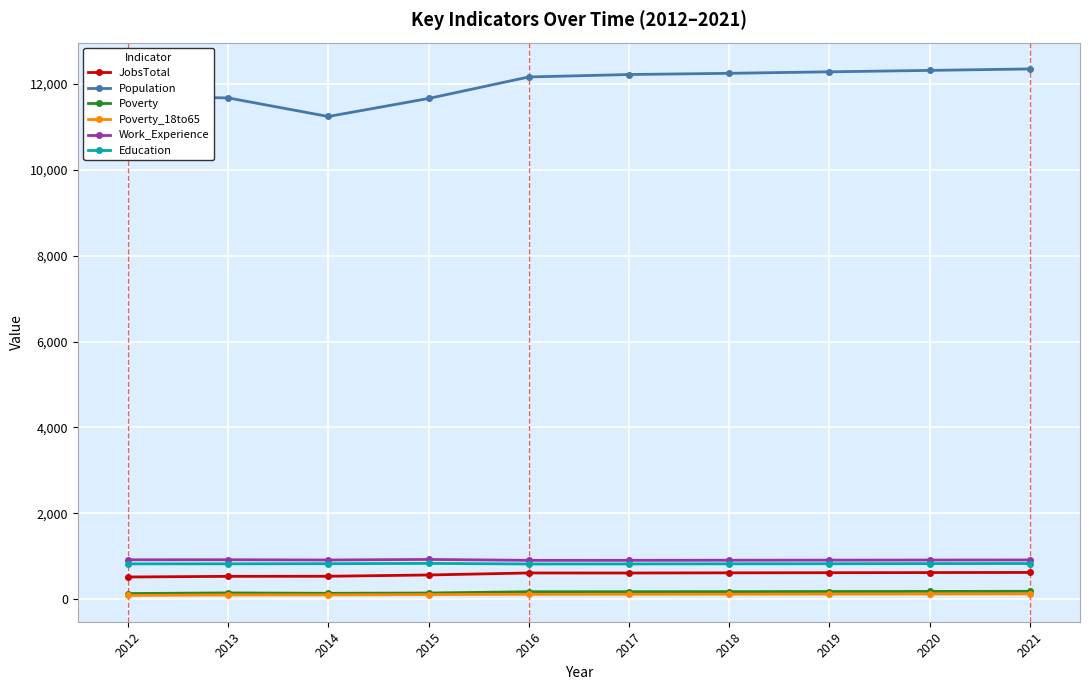

True or false: JobsTotal and Education intersect in this chart.

False